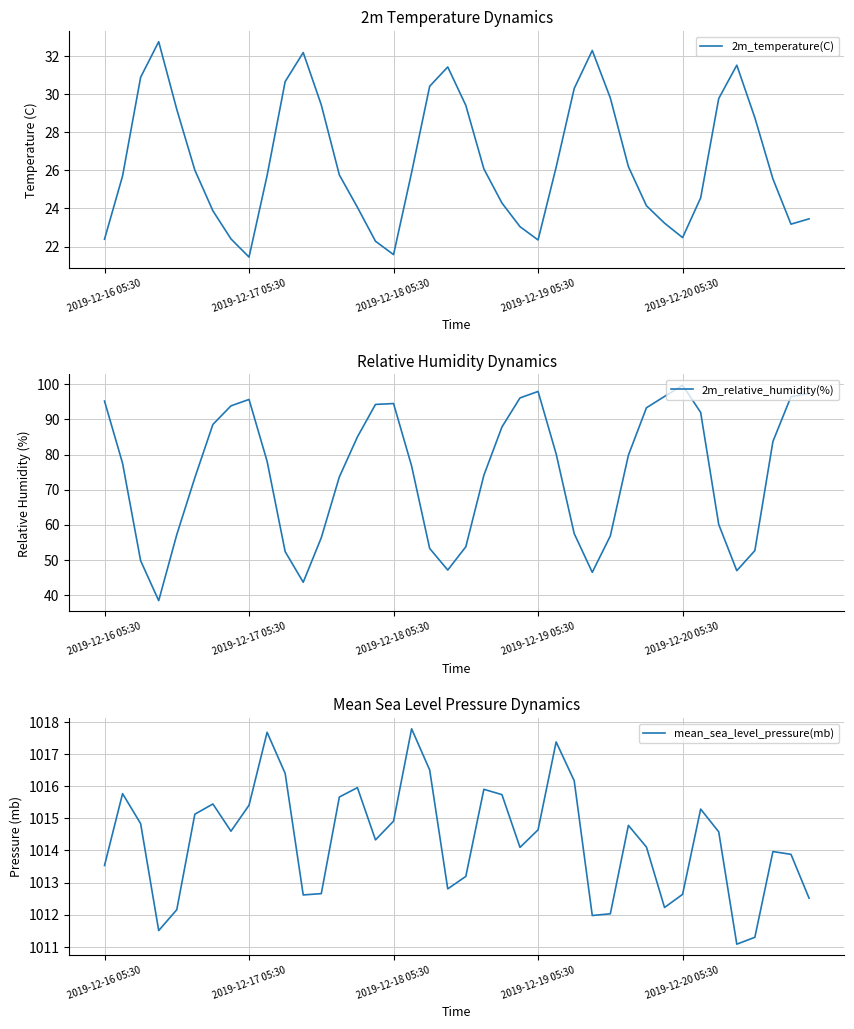

List the series in order of their peak value, lowest first.

2m_temperature(C), 2m_relative_humidity(%), mean_sea_level_pressure(mb)